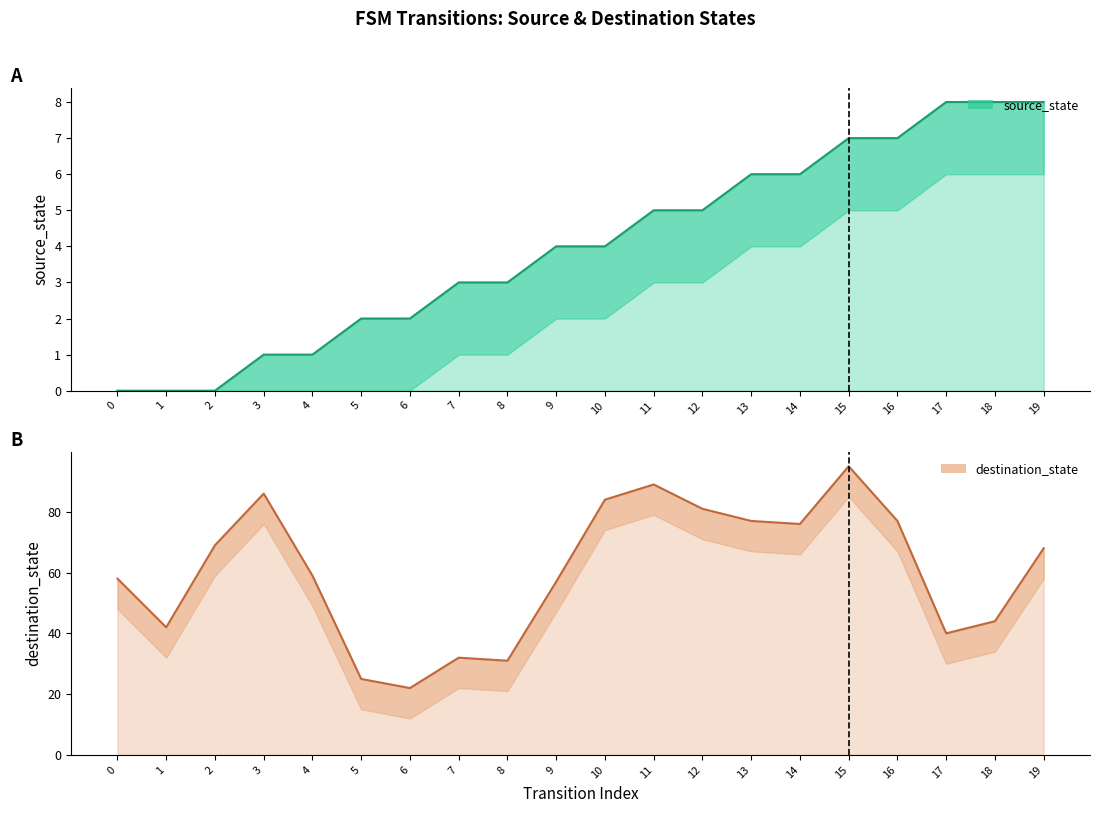

The value of destination_state (line) at 18 is 44. True or false?

True